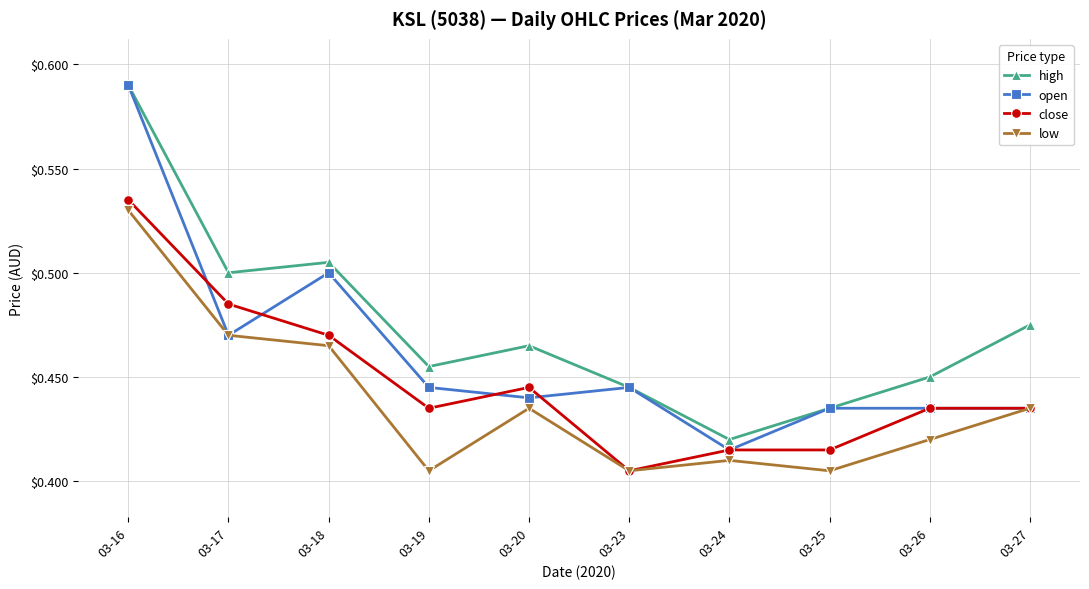

True or false: high and low cross at least once.

False